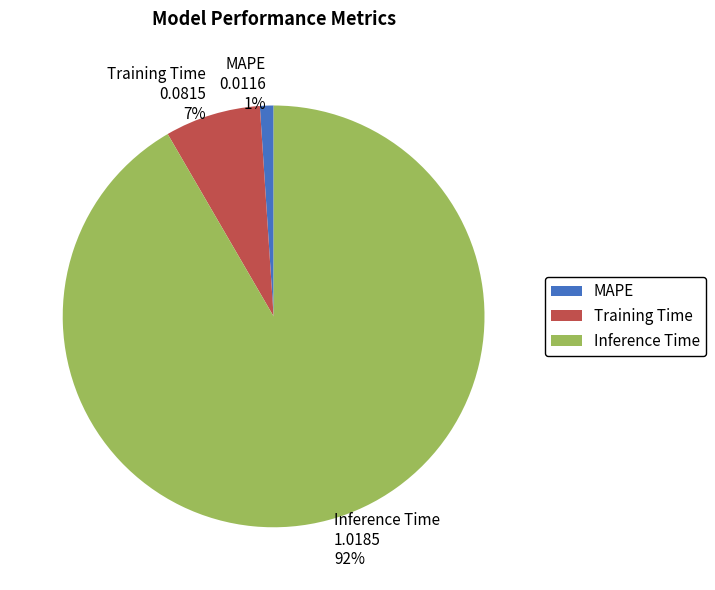

Which slice is the smallest?

MAPE